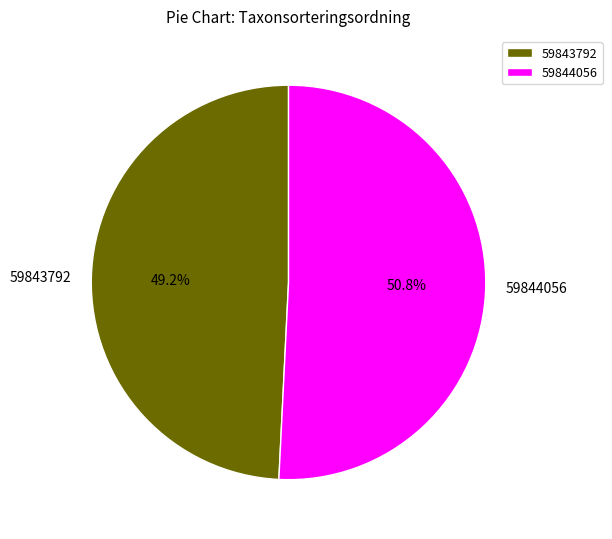

Rank the categories by value from highest to lowest.

59844056, 59843792